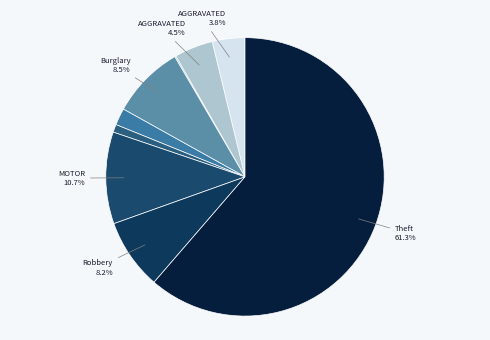

Is there any slice that represents more than half of the pie?

Yes